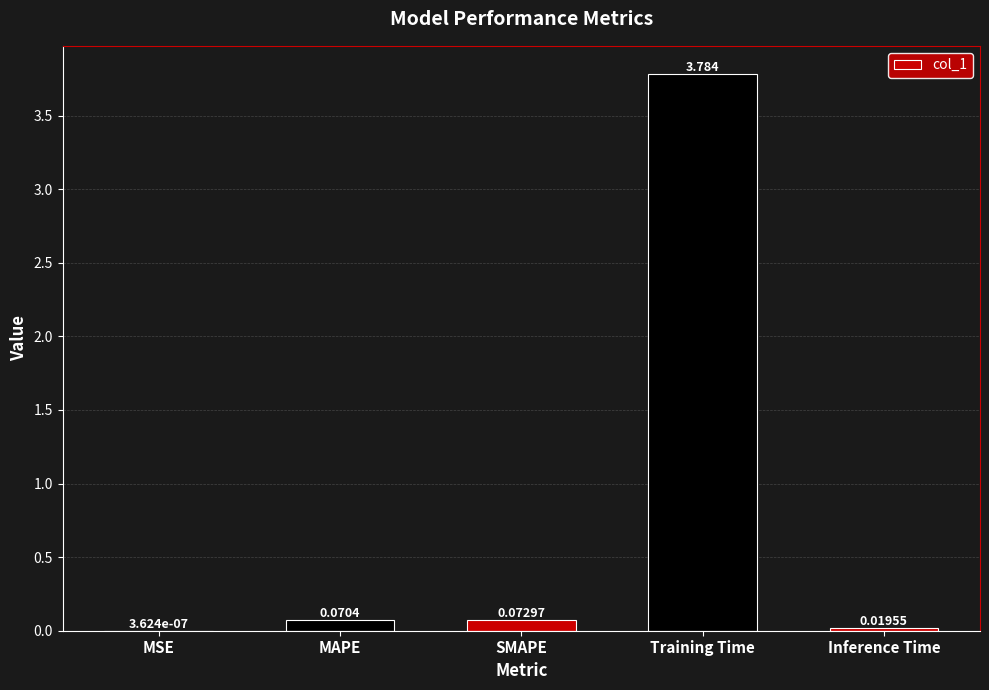

What is the greatest value displayed?

3.8